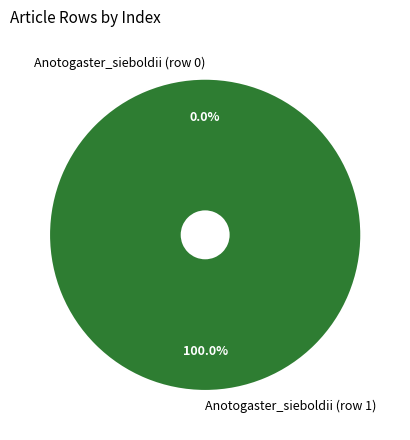

To the nearest percent, what portion does Anotogaster_sieboldii (row 1) represent?

100%